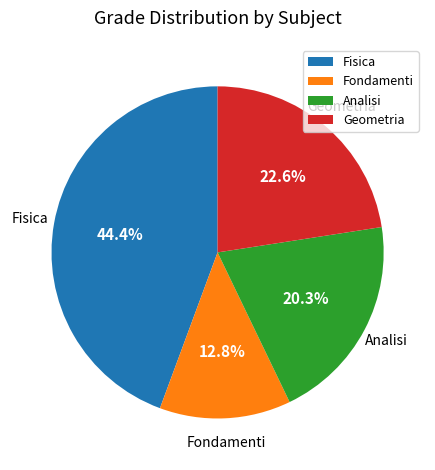

Is it true that Fisica is 33% of the pie?

False